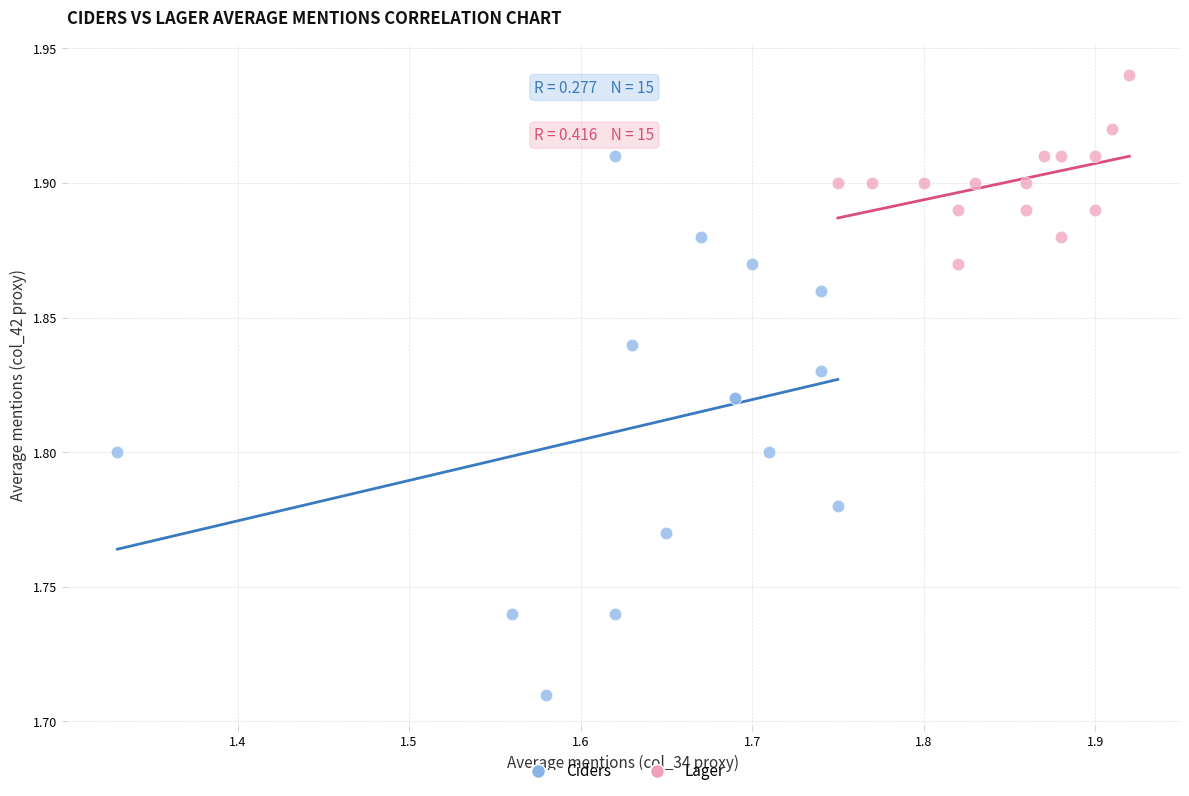

Which series contains the lowest Y value?

Ciders